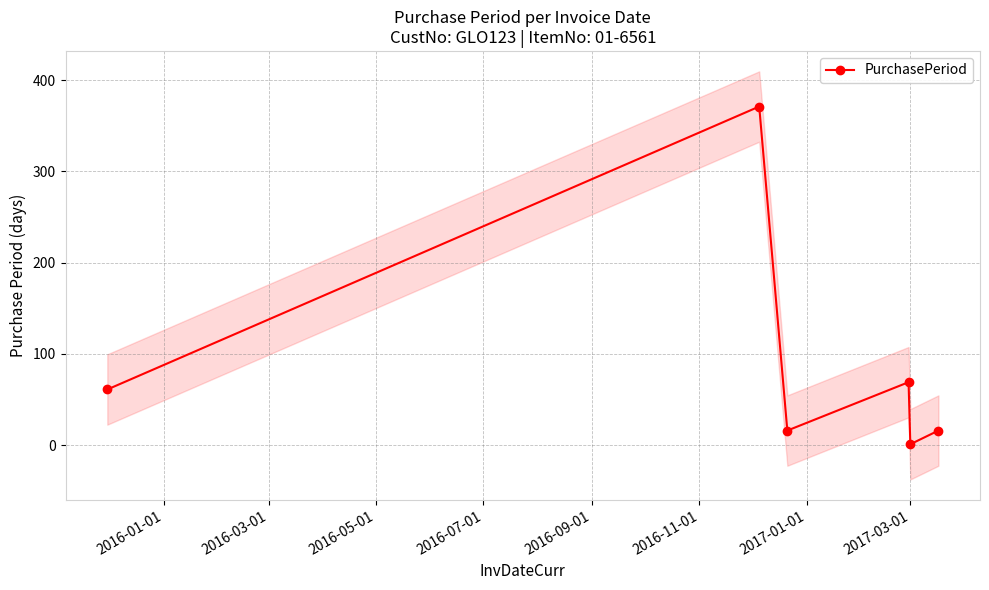

What is the highest value of the PurchasePeriod series?

371